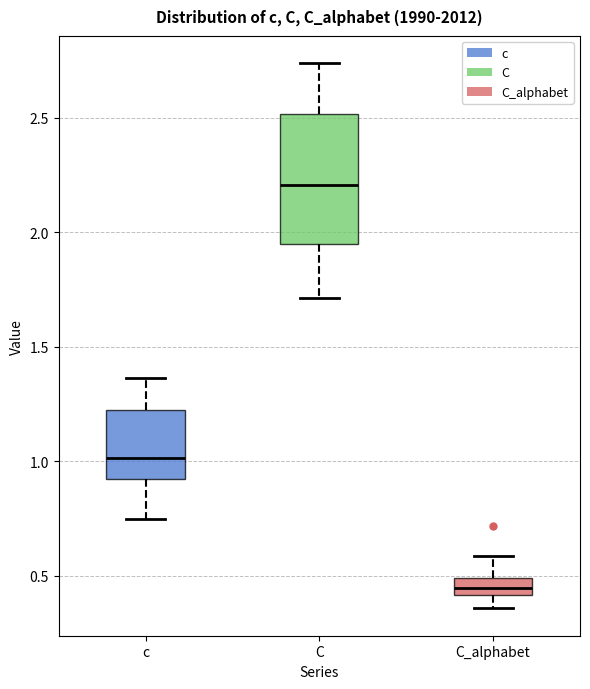

Where does the median line of the box for C sit on the y-axis? The values are not printed on the chart, so give them approximately, as read against the axis.

2.20